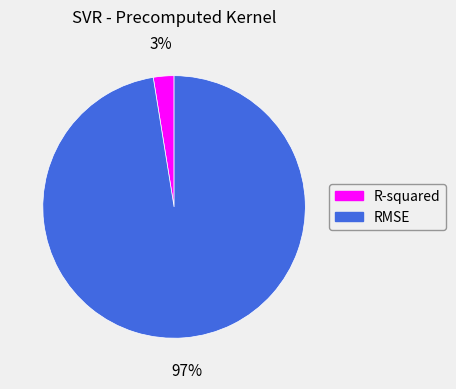

Which slice represents more than half of the pie?

RMSE